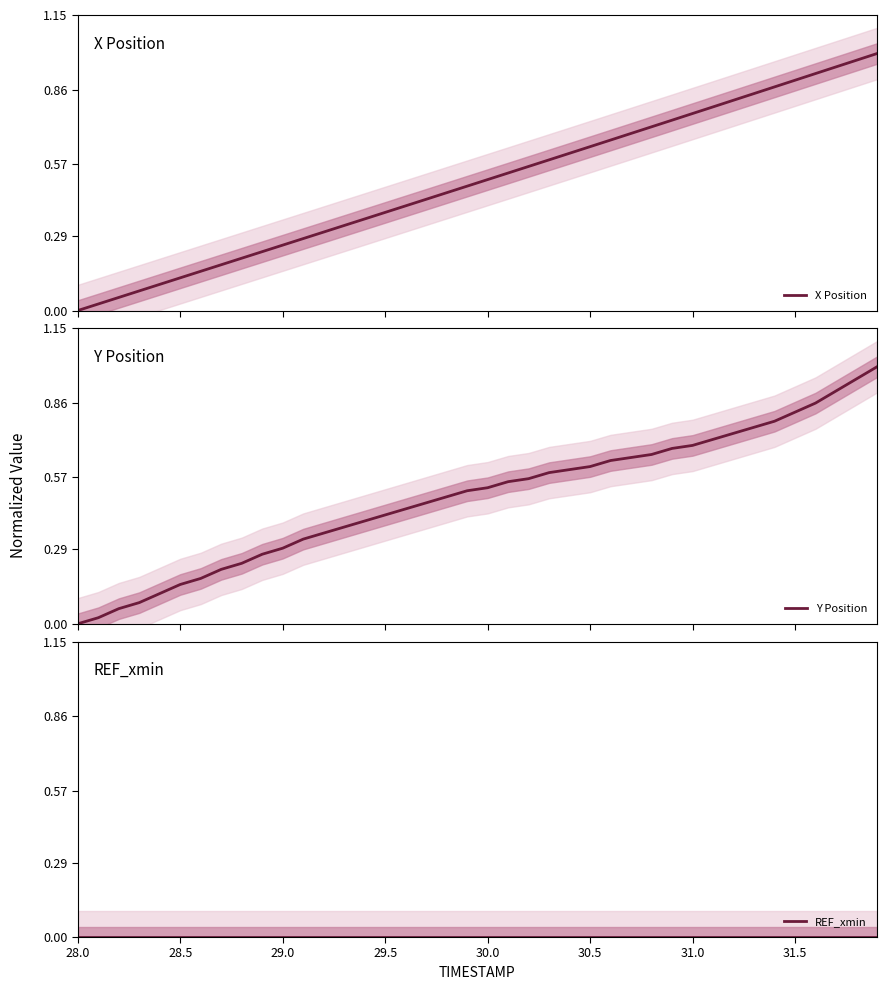

Which series has the largest range (max minus min)?

X Position